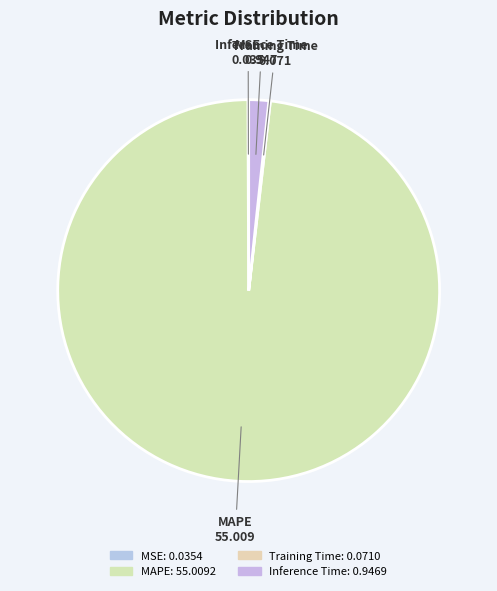

What is the largest slice in the pie chart?

MAPE